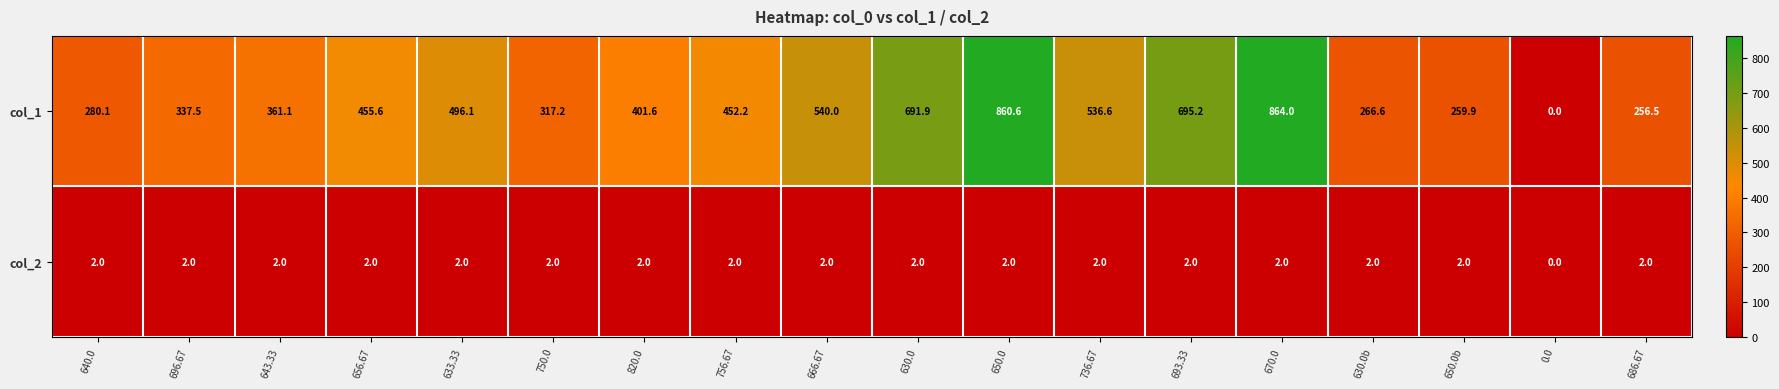

How many col_2 values are between 2 and 3?

17